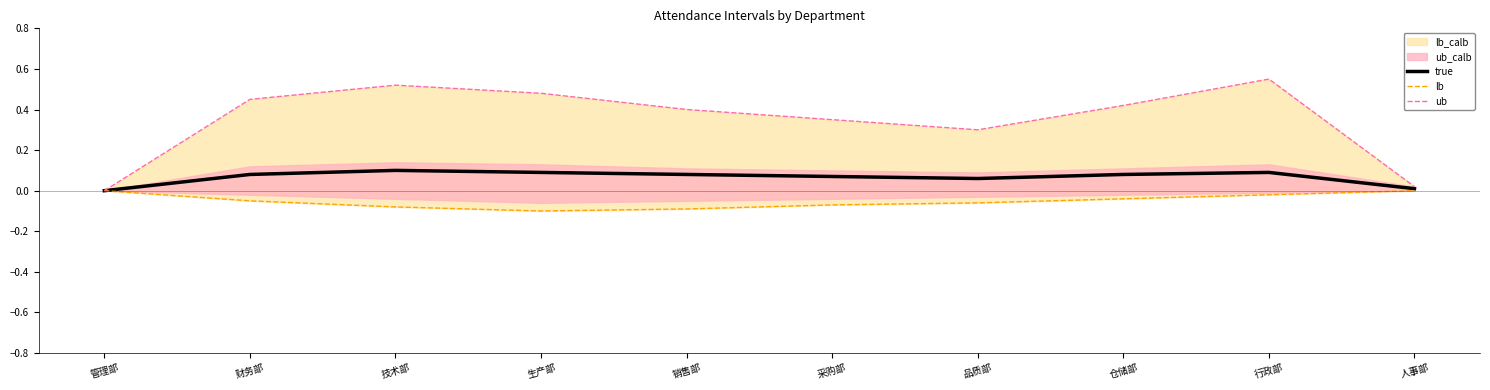

What is the smallest value displayed?

-0.1